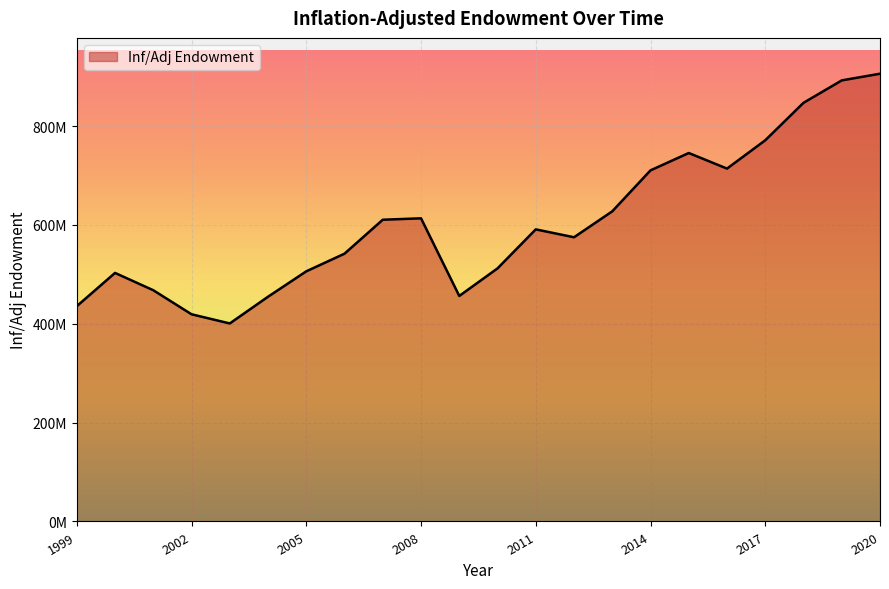

List the labels in order of value, largest first.

2020, 2019, 2018, 2017, 2015, 2016, 2014, 2013, 2008, 2007, 2011, 2012, 2006, 2010, 2005, 2000, 2001, 2009, 2004, 1999, 2002, 2003